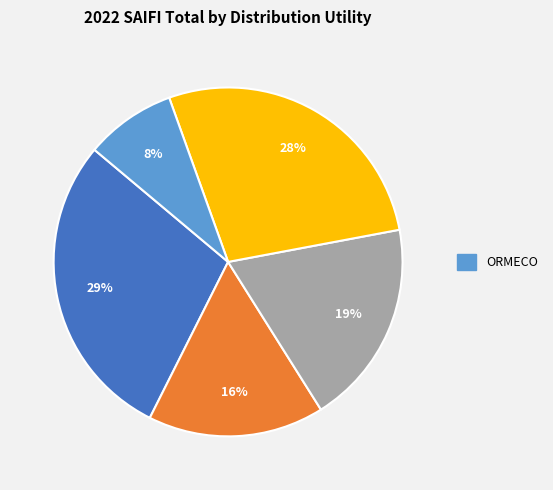

Does any single category account for the majority?

No